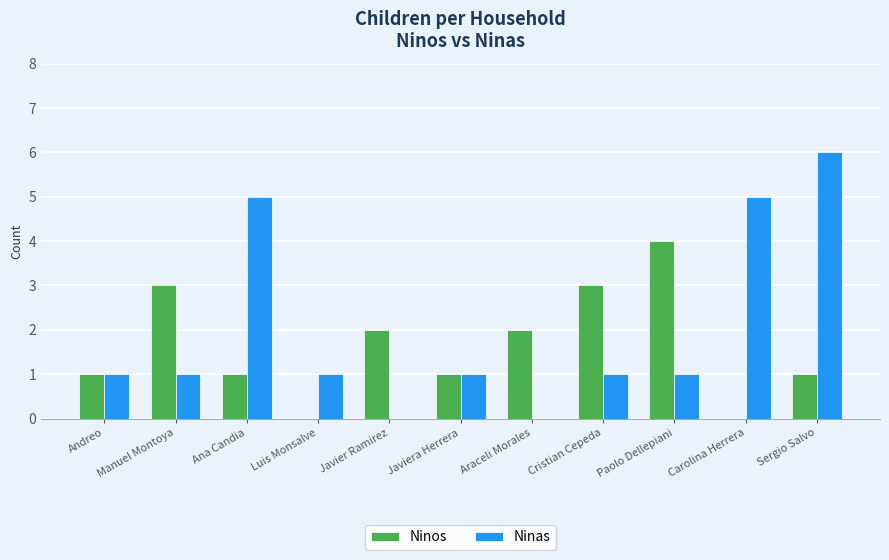

Is the value of Ninos at Luis Monsalve greater than the value of Ninas at Ana Candia?

No